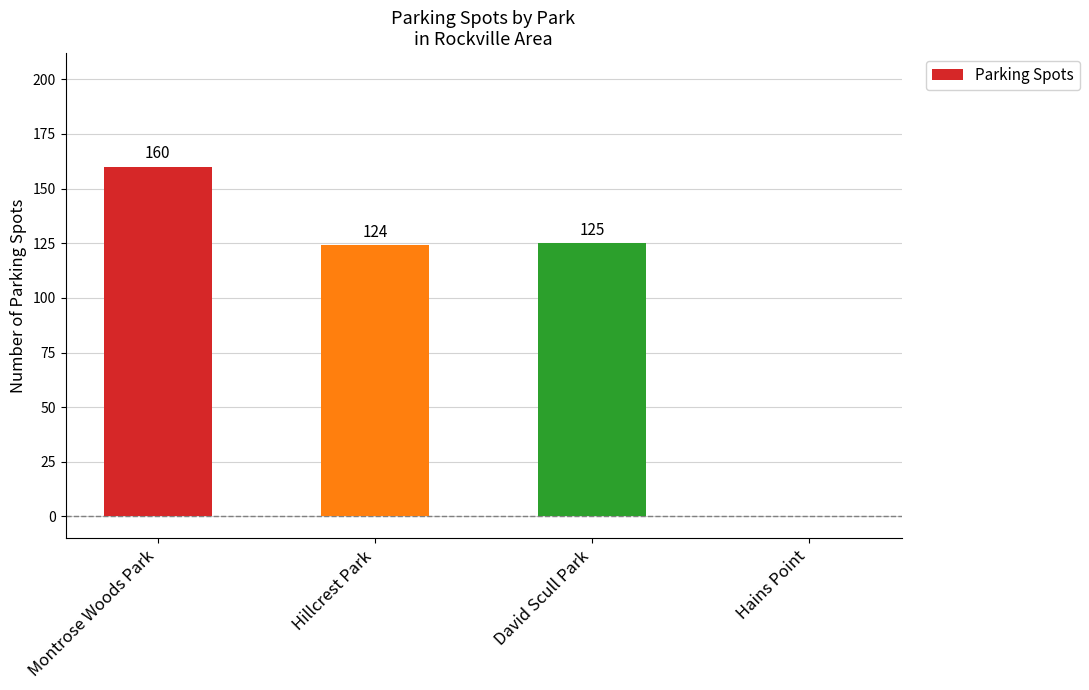

What is the difference between the values at David Scull Park and Hains Point?

125